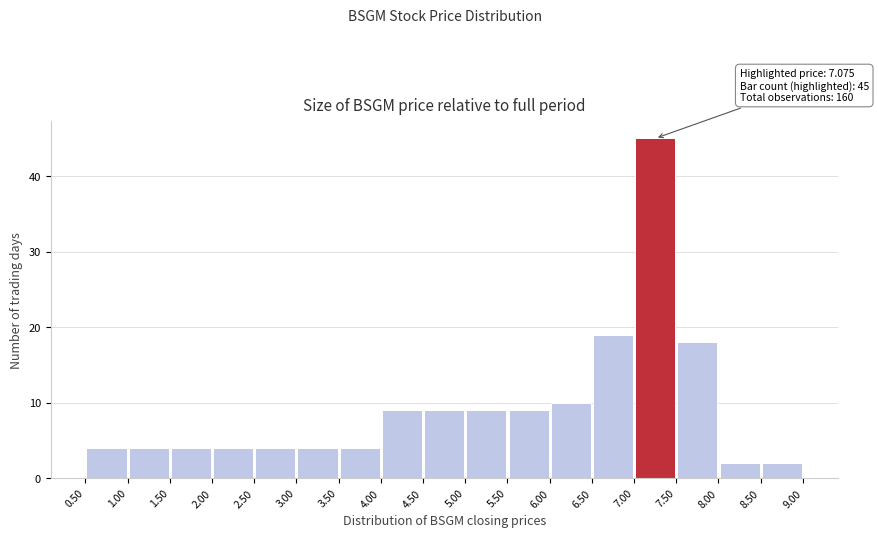

Over which range of the x-axis is the bar tallest?

7.00 to 7.50